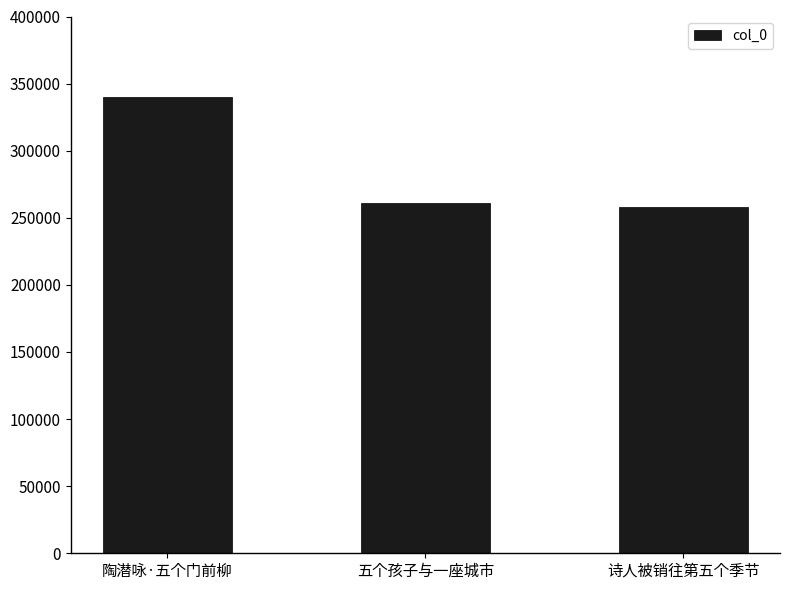

What is the change in value from 陶潜咏·五个门前柳 to 五个孩子与一座城市?

-78696